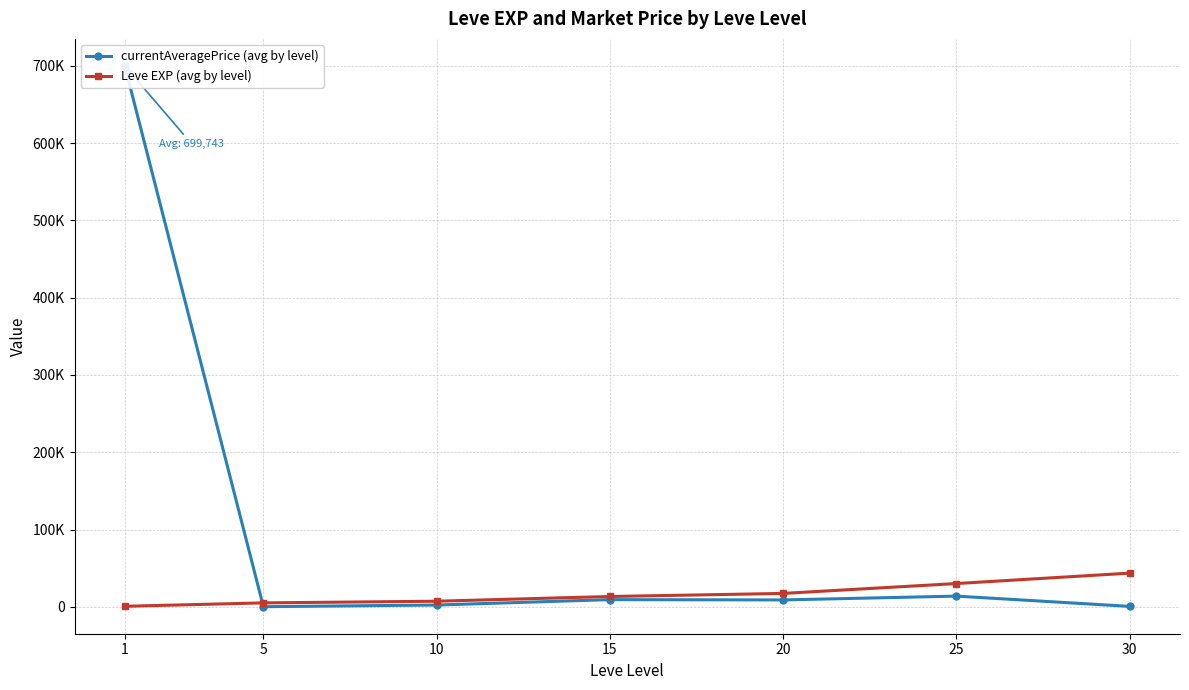

List the labels in order of currentAveragePrice (avg by level) value, smallest first.

5, 30, 10, 20, 15, 25, 1